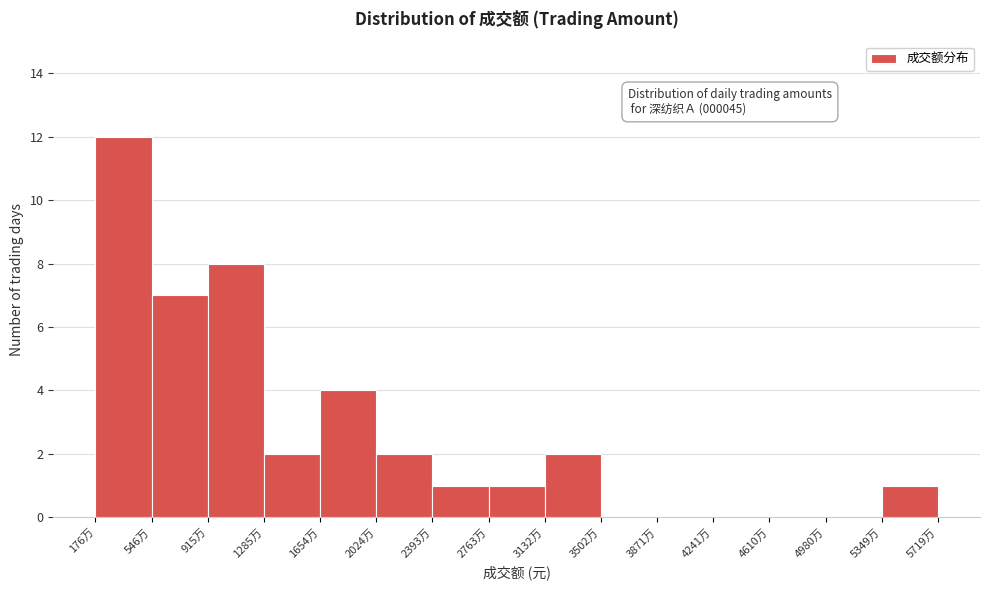

Which range on the x-axis has the tallest bar?

200 to 550